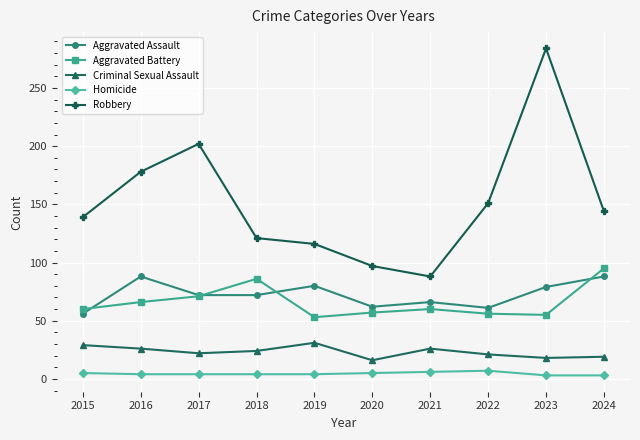

What is the spread (max minus min) of values at 2022?

144